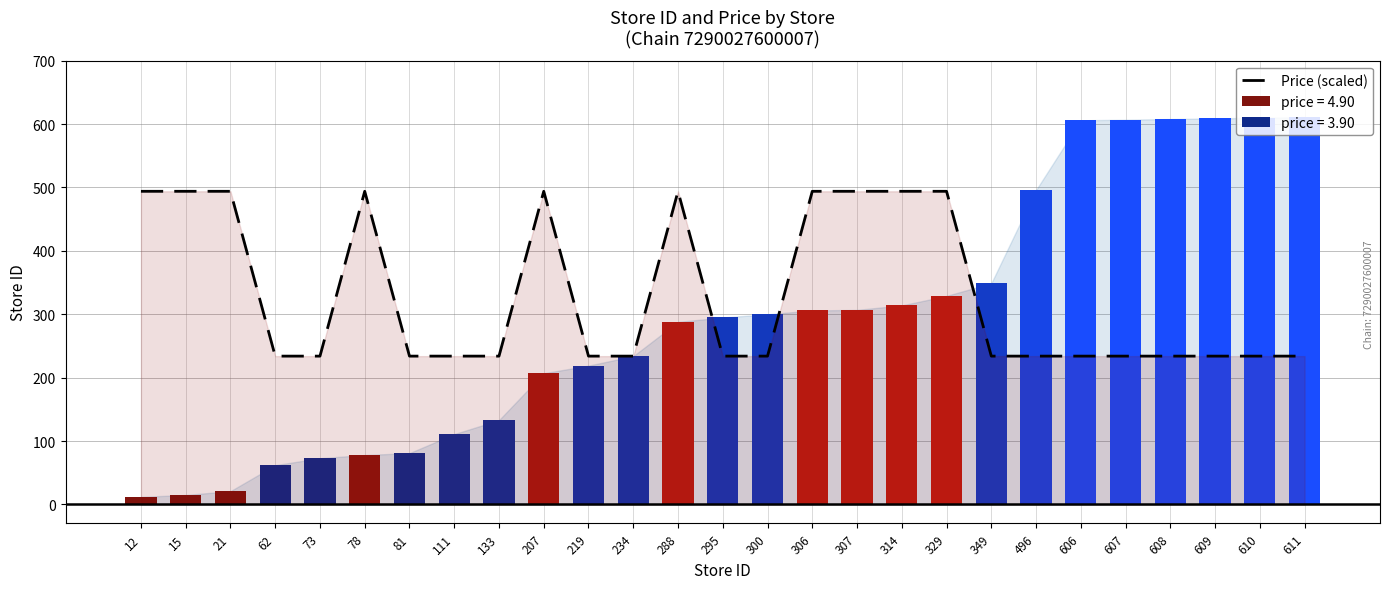

Is it true that Price (scaled) equals 234.0 at 606?

True